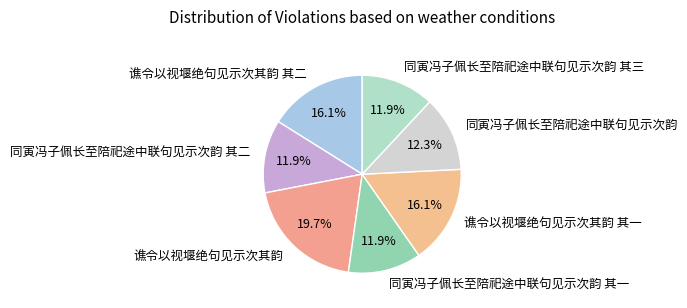

Is the sum of 谯令以视堰绝句见示次其韵 其一 and 谯令以视堰绝句见示次其韵 greater than half?

No